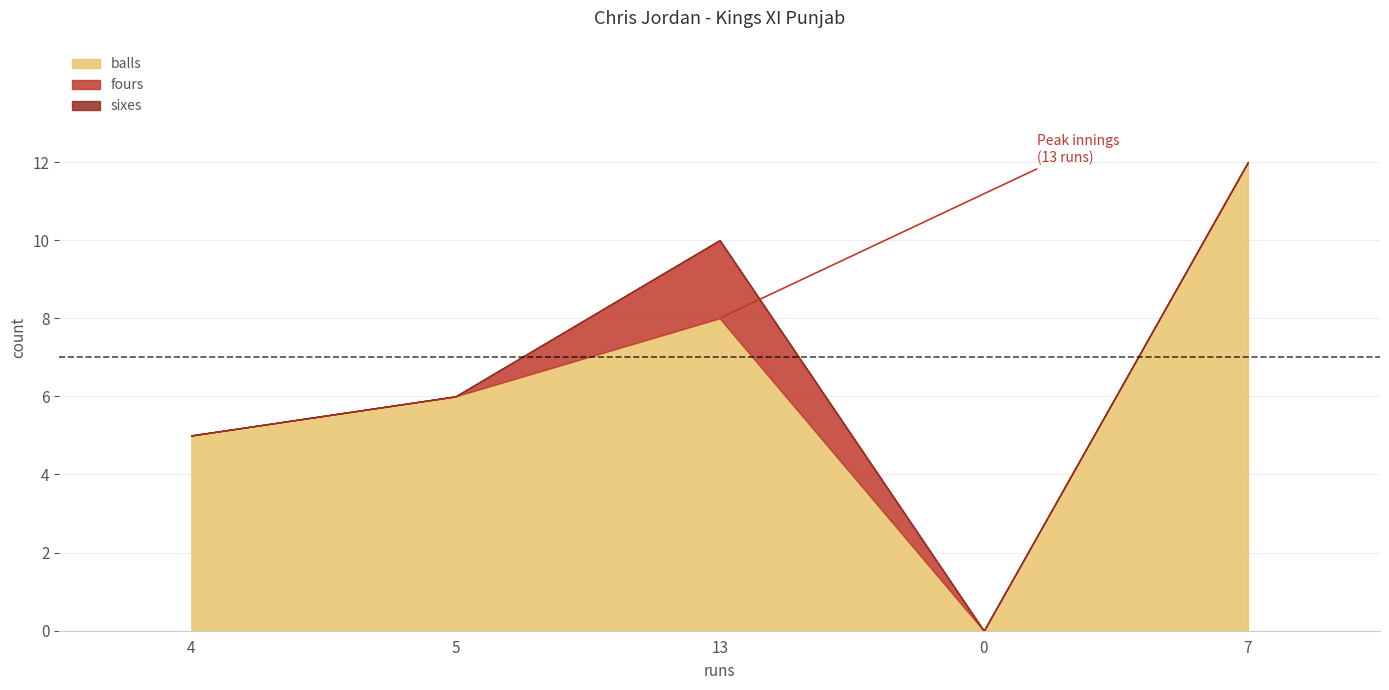

Reading right to left, transcribe all the data shown in this chart.

balls: 12	0	8	6	5
fours: 0	0	2	0	0
sixes: 0	0	0	0	0